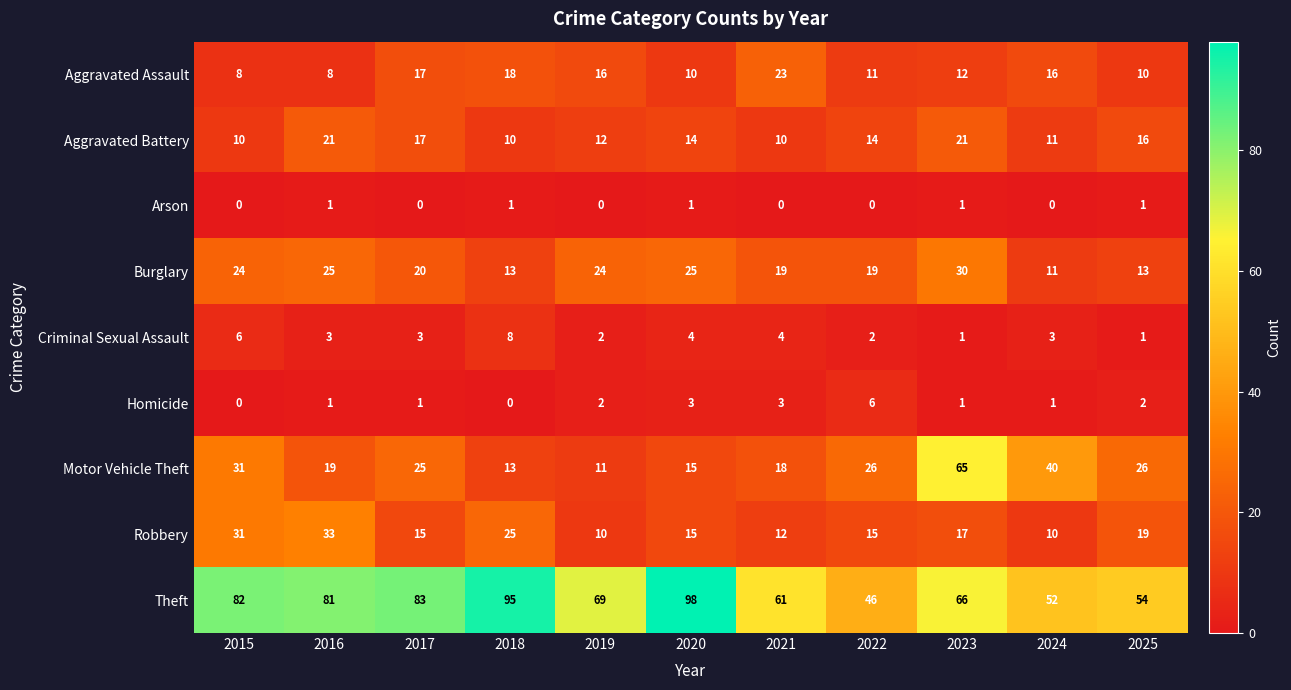

What is the average value of the Theft series?

72